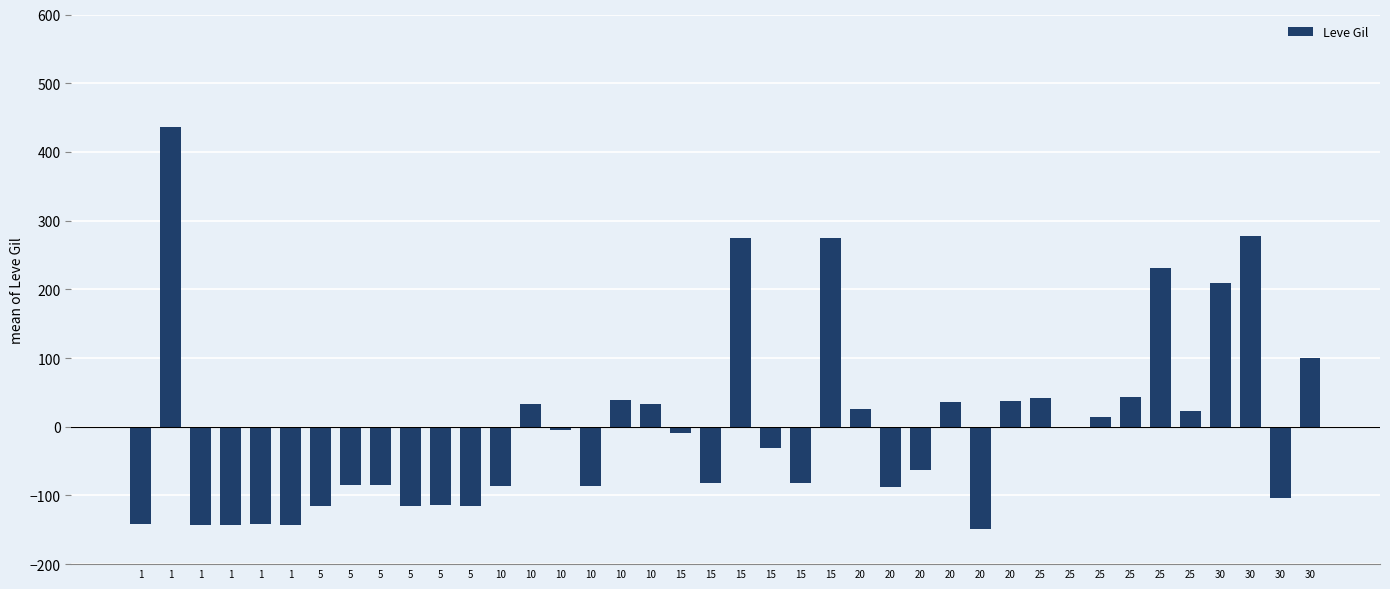

Is it true that the value at 30 is 53.2?

False